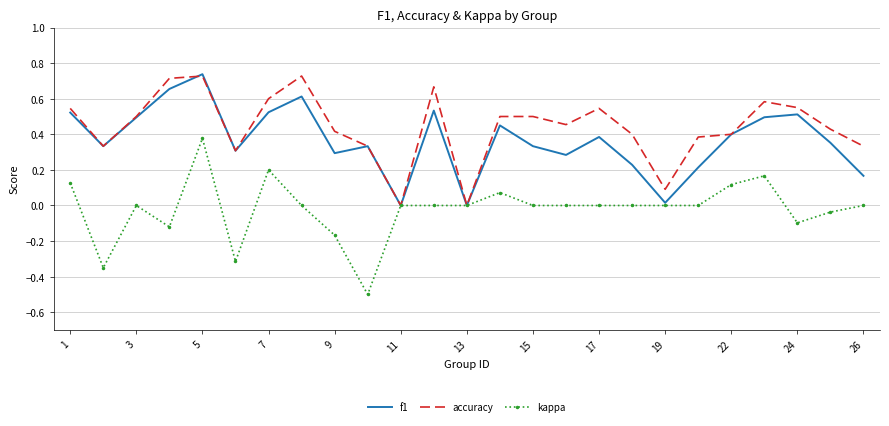

List the series in order of their overall mean, highest first.

accuracy, f1, kappa